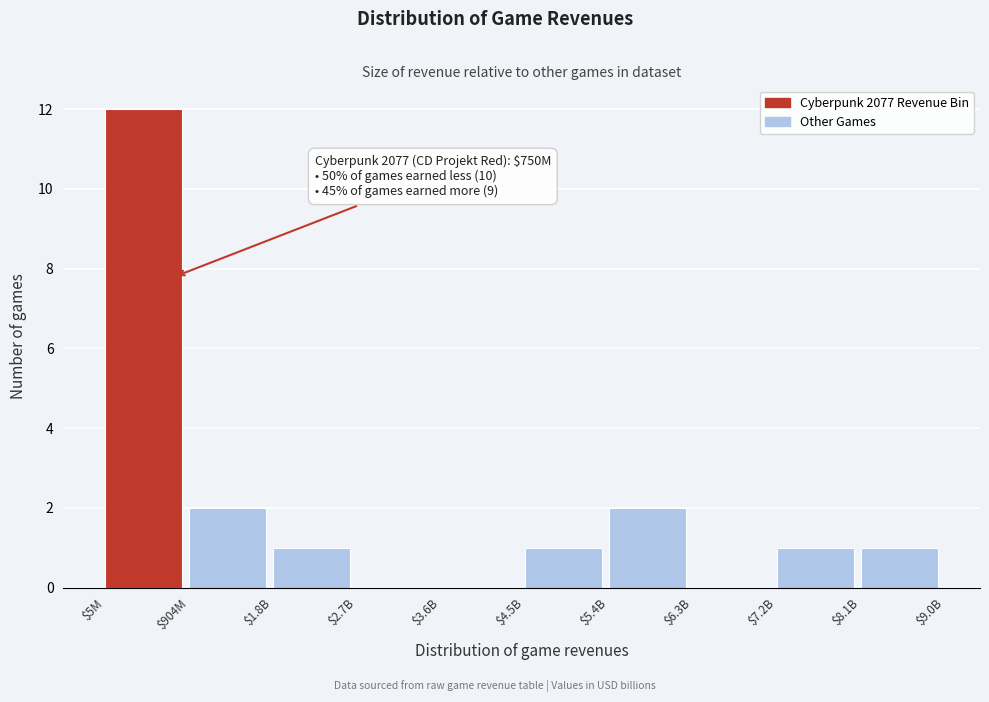

At which category does the chart reach its peak across all series?

$5M